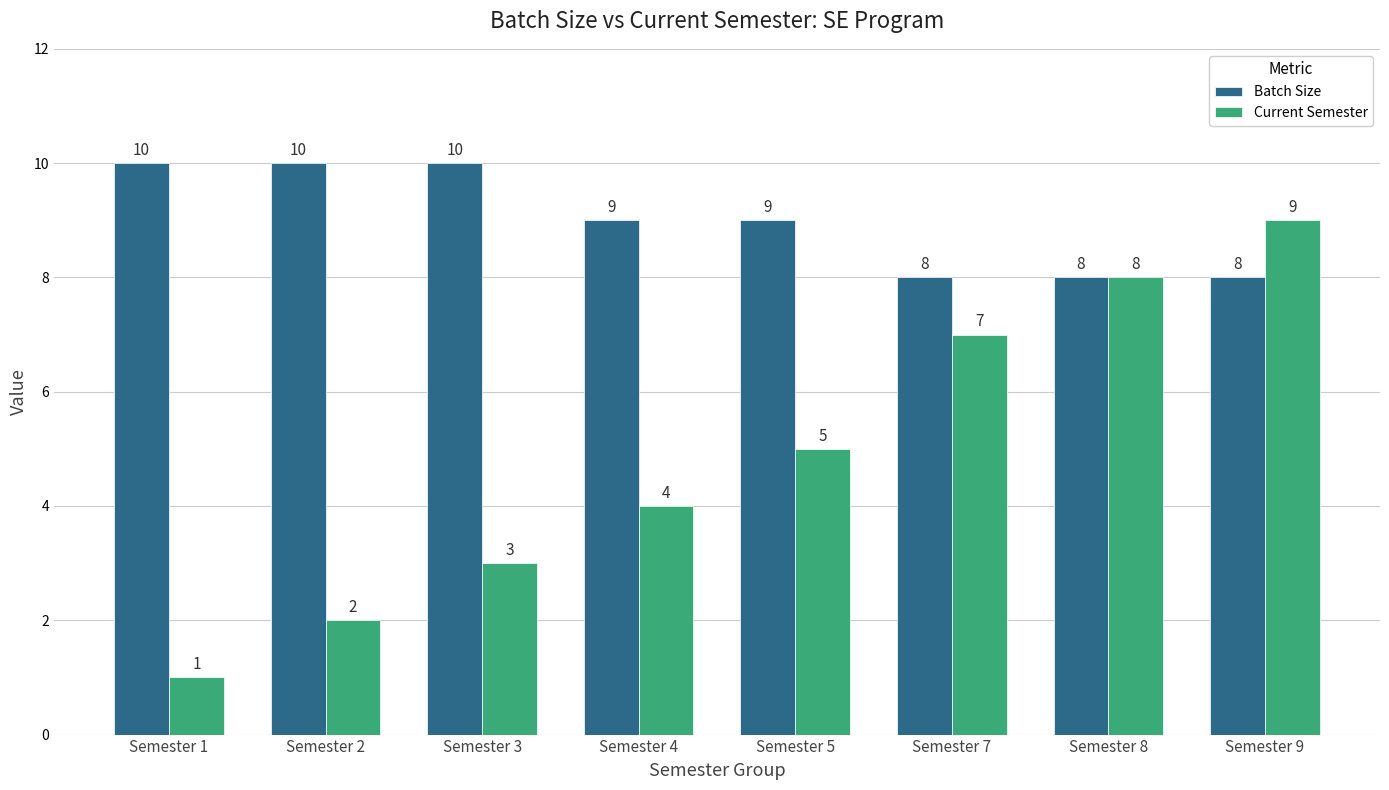

What is the difference between the maximum and minimum values in the Current Semester series?

8